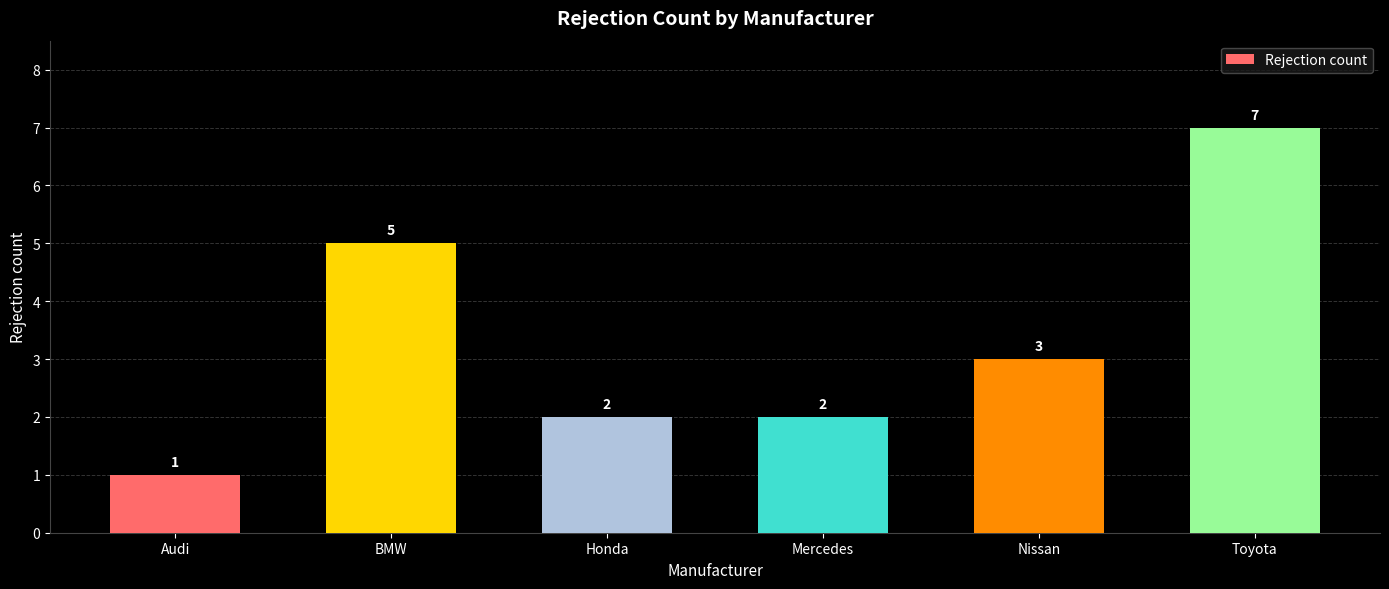

Reading left to right, transcribe all the data shown in this chart.

1	5	2	2	3	7